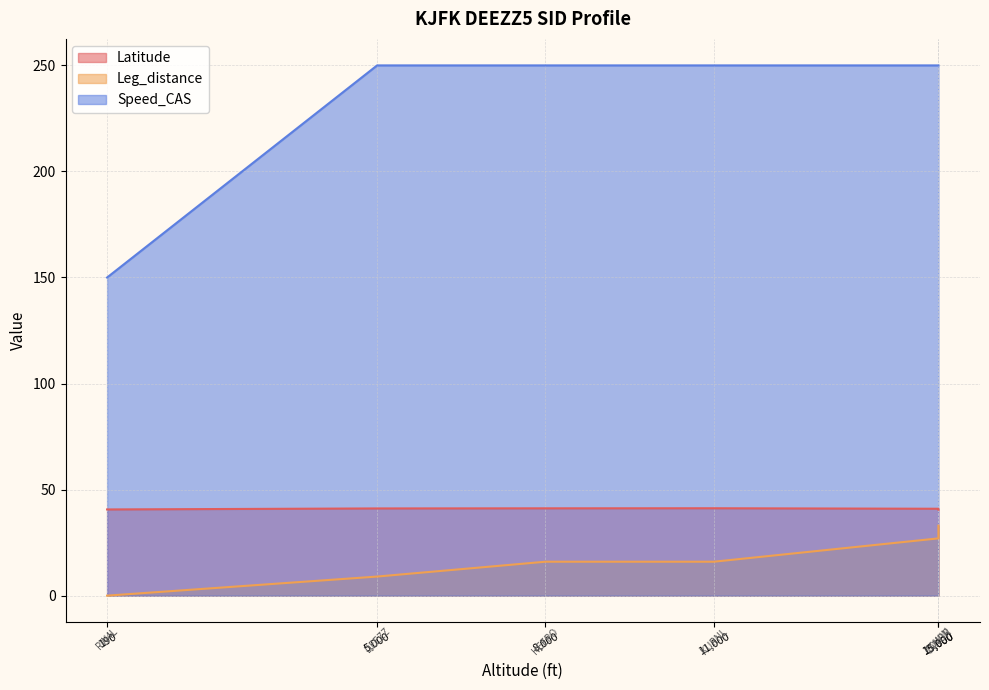

The Leg_distance series shows 14.4 at 15,000. True or false?

False